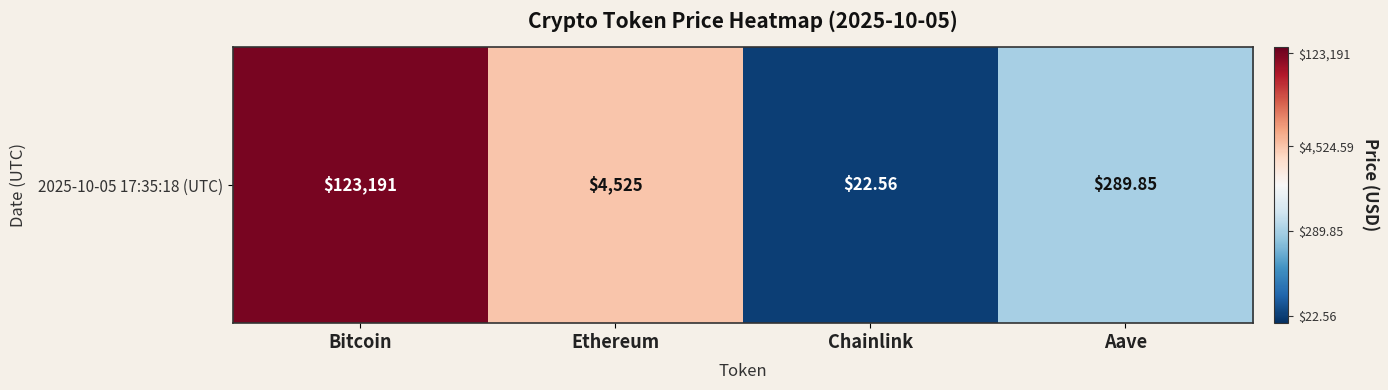

What is the difference between the maximum and minimum values?

3.7